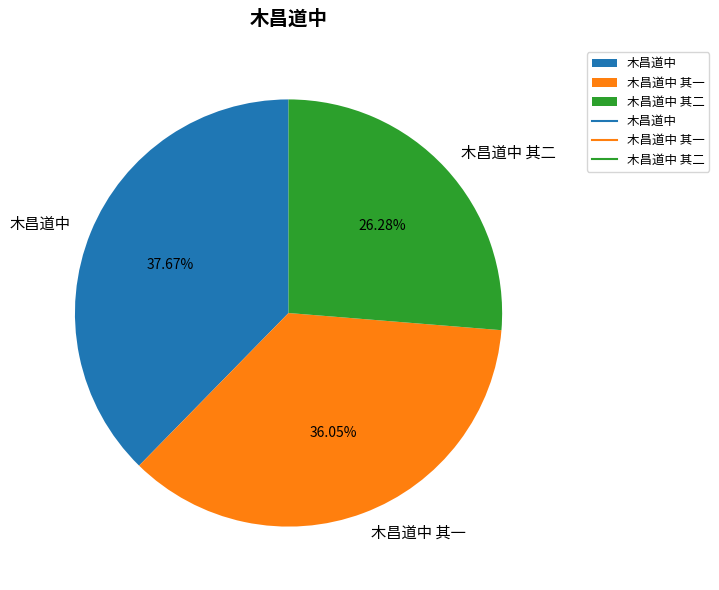

What is the smallest slice in the pie chart?

木昌道中 其二